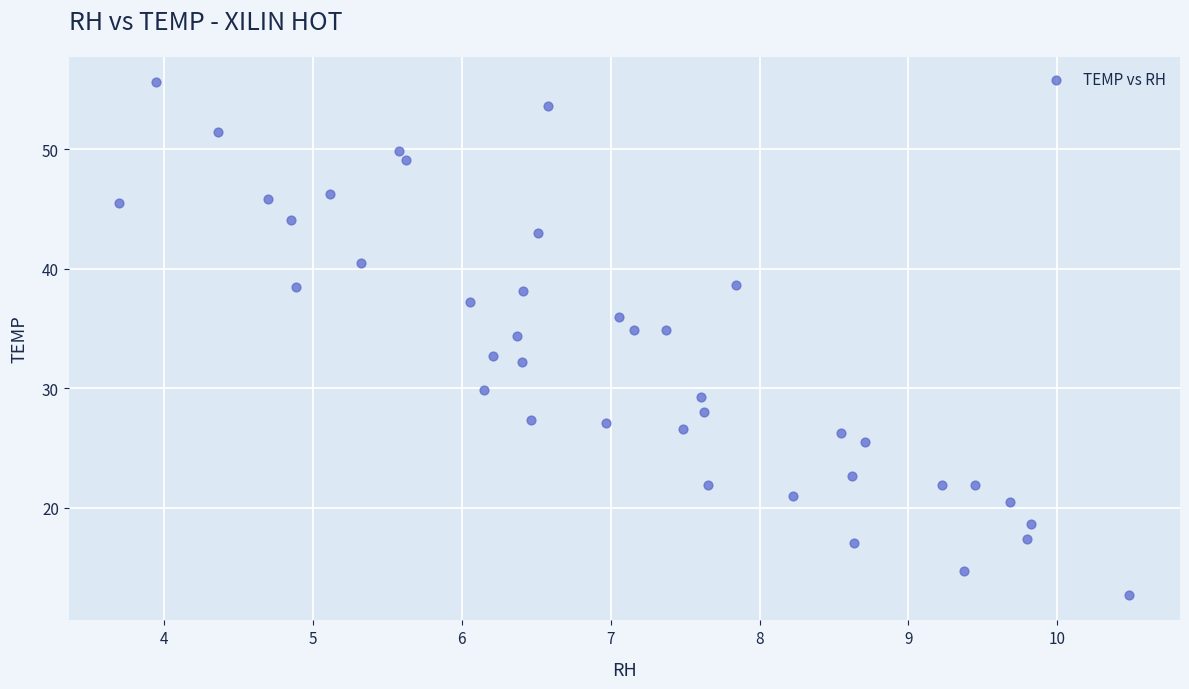

What is the range of Y values (max minus min)?

42.8